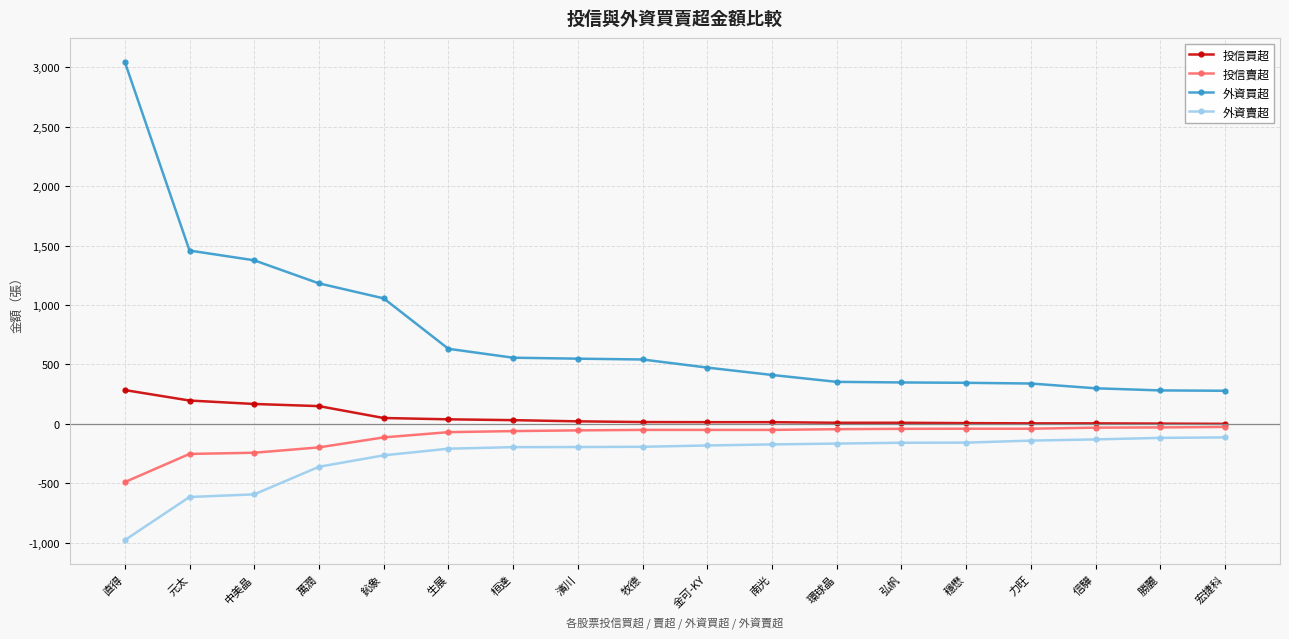

At which label does 投信賣超 reach its minimum?

直得